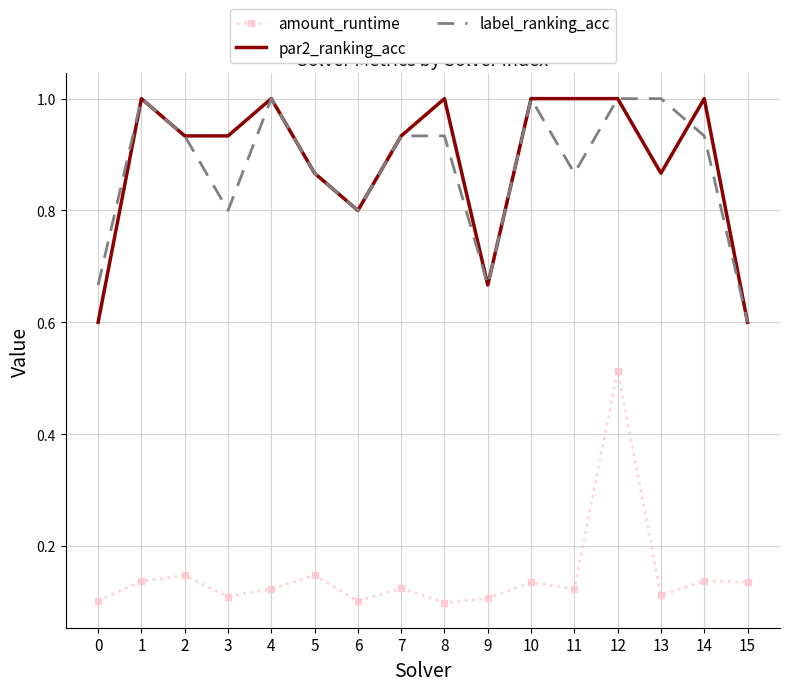

Is it true that par2_ranking_acc equals 1.0 at 10?

True